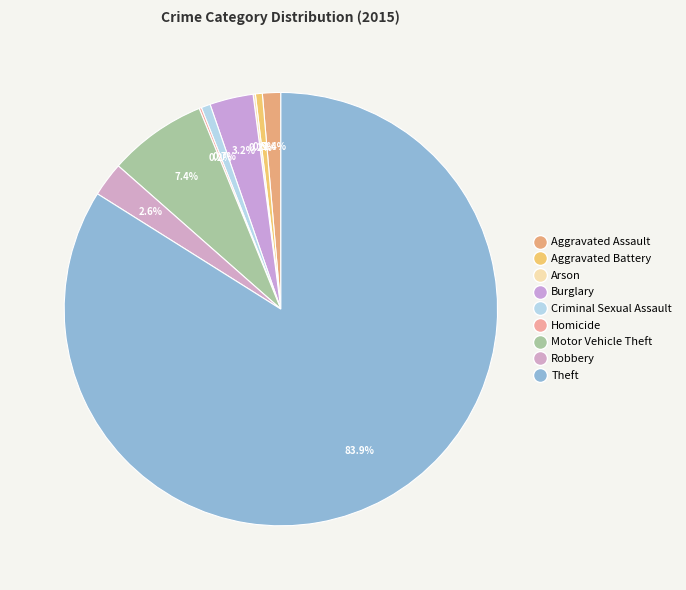

Rank the categories by value from highest to lowest.

Theft, Motor Vehicle Theft, Burglary, Robbery, Aggravated Assault, Criminal Sexual Assault, Aggravated Battery, Arson, Homicide